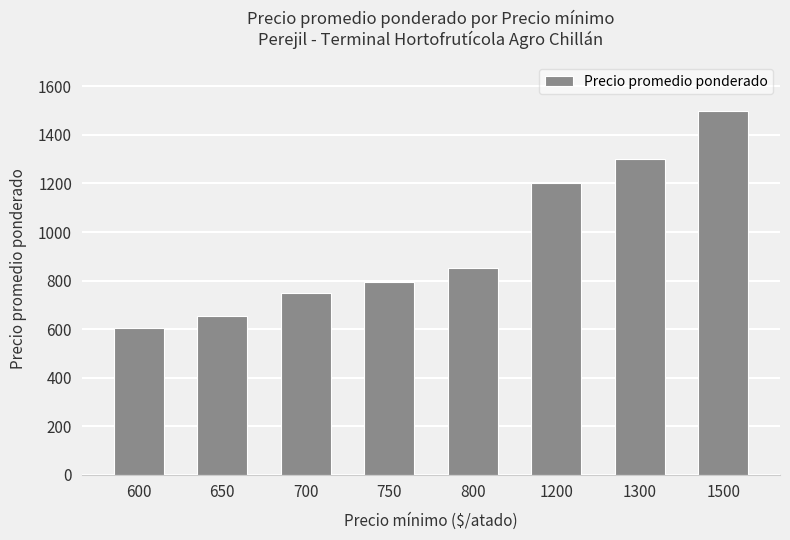

The chart shows a value of 413.0 at 750. True or false?

False